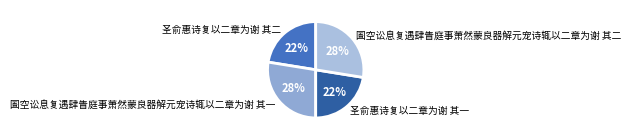

Is the sum of 圣俞惠诗复以二章为谢 其一 and 圣俞惠诗复以二章为谢 其二 greater than half?

No